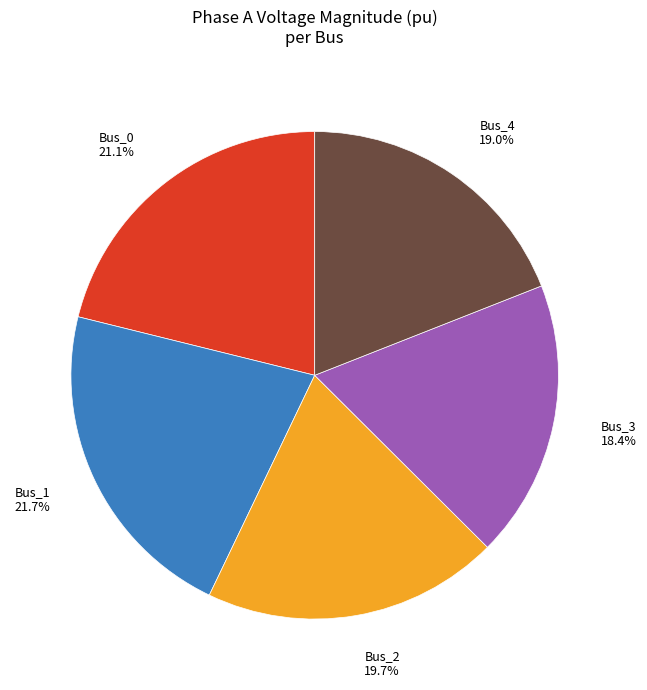

Count the number of slices in the pie.

5